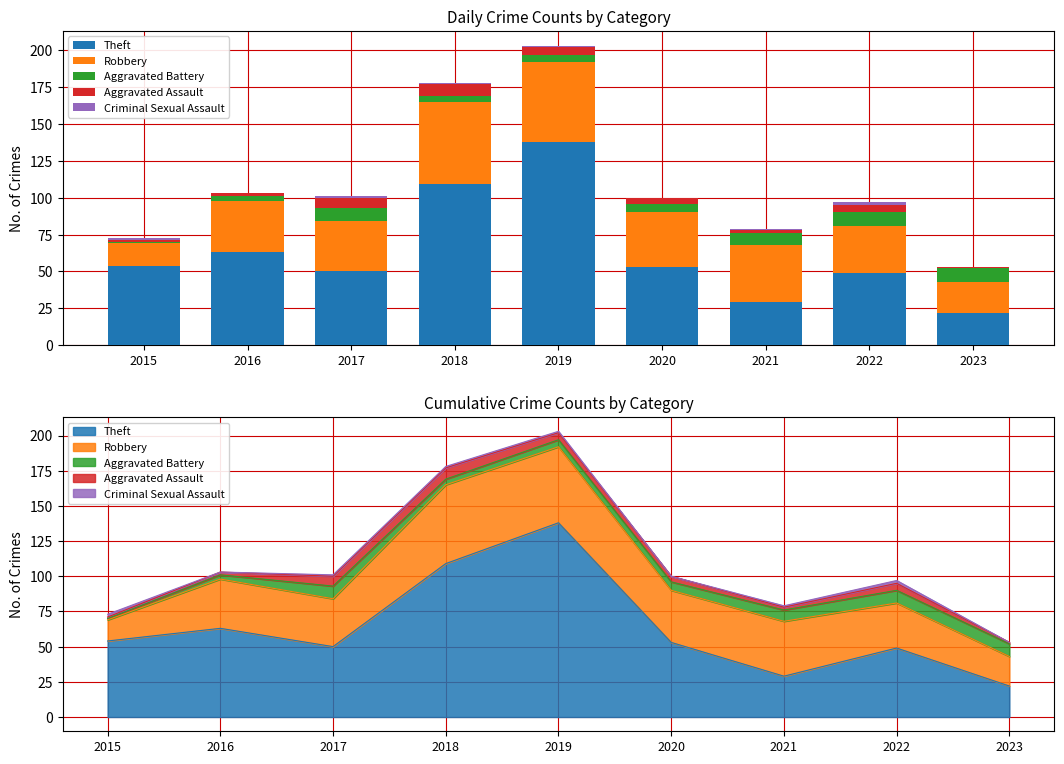

Reading right to left, extract all data points from this chart.

Theft: 22	49	29	53	138	109	50	63	54
Robbery: 21	32	39	37	54	56	34	35	15
Aggravated Battery: 9	9	8	6	5	4	9	3	1
Aggravated Assault: 1	5	2	4	5	8	7	2	1
Criminal Sexual Assault: 0	2	1	0	1	1	1	0	2